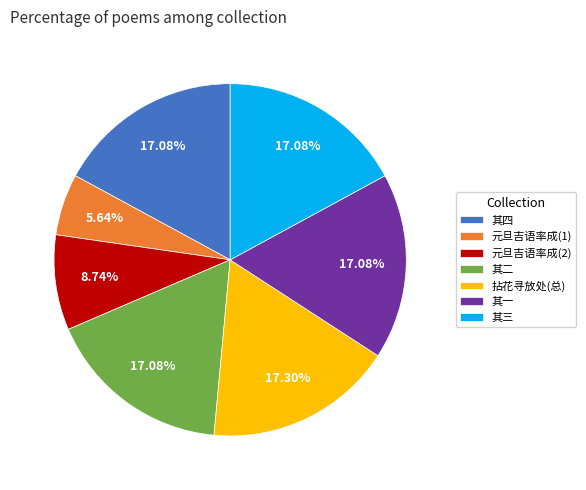

Between 元旦吉语率成(1) and 其二, which is larger?

其二